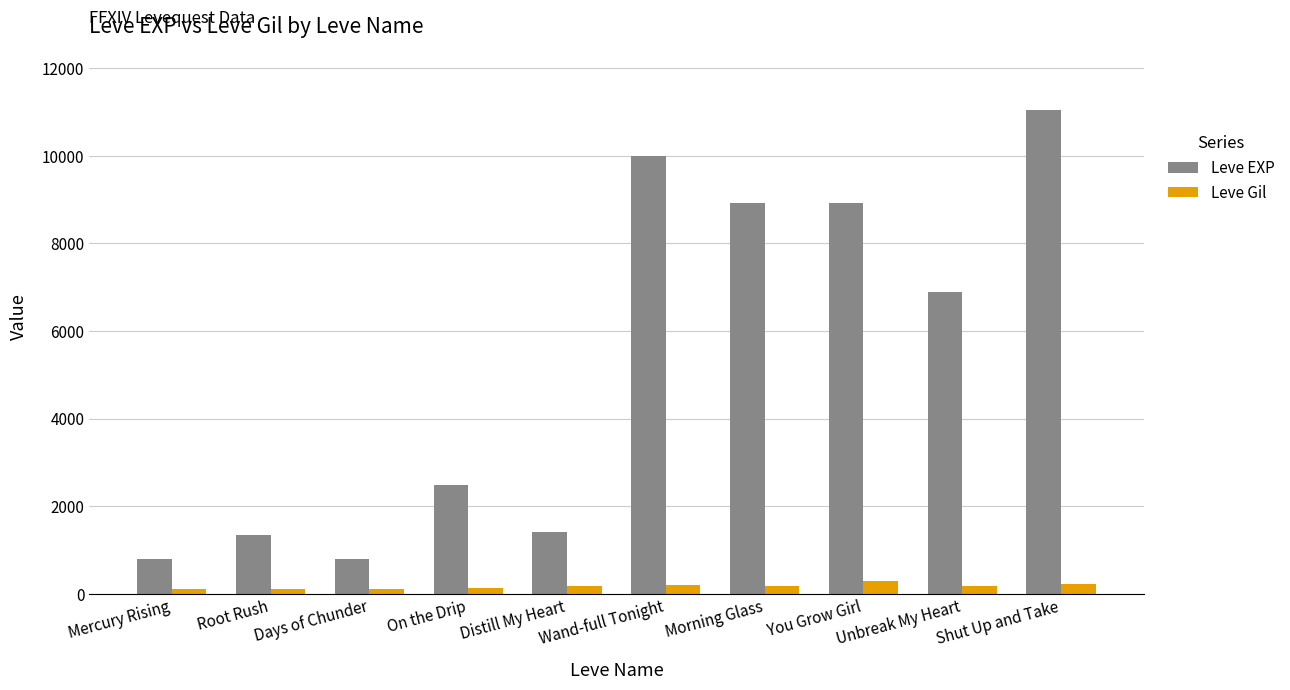

Which label corresponds to the largest value in the chart?

Shut Up and Take